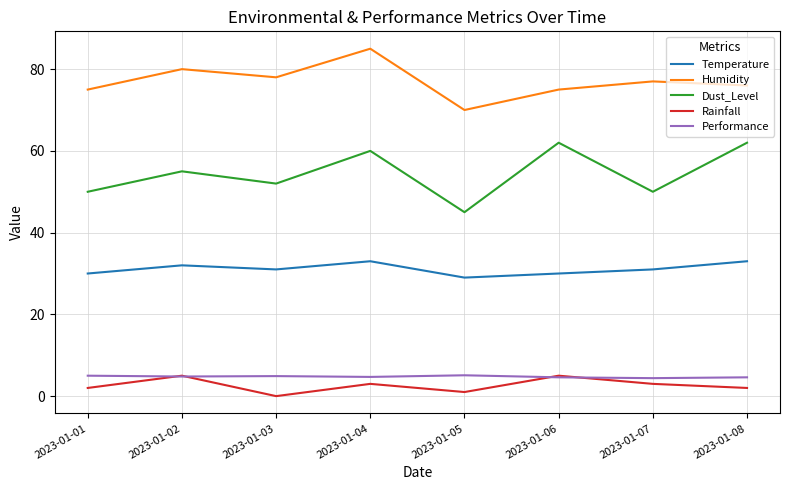

Is the value of Humidity at 2023-01-01 greater than the value of Dust_Level at 2023-01-08?

Yes